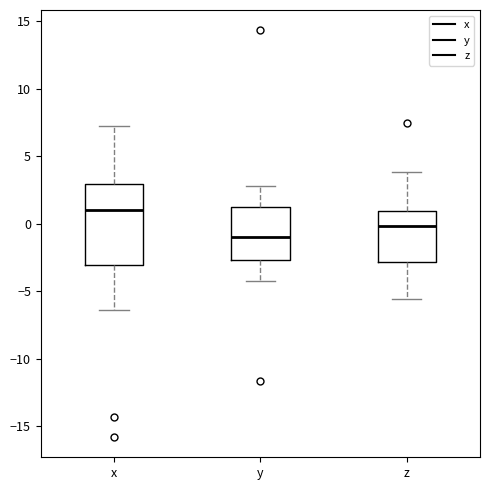

Reading left to right, read every box against the y-axis: the position of its median line, the range the box covers, and the ends of its whiskers. The values are not printed on the chart, so give them approximately, as read against the axis.

x: median 1.0, box -3.0 to 3.0, whiskers -6.5 to 7.0
y: median -1.0, box -2.5 to 1.0, whiskers -4.5 to 3.0
z: median 0.0, box -3.0 to 1.0, whiskers -5.5 to 4.0